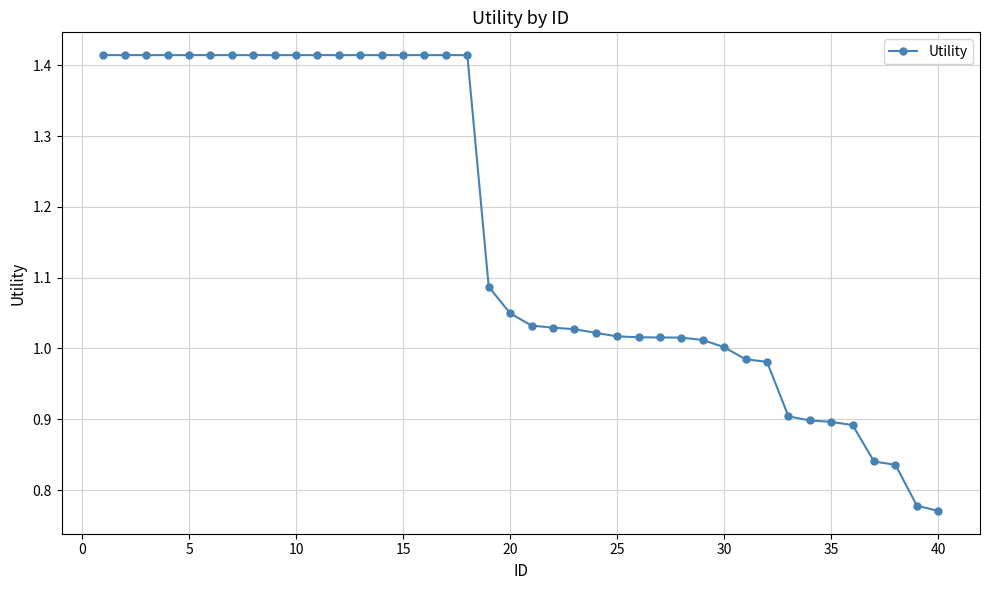

What is the average value?

1.2